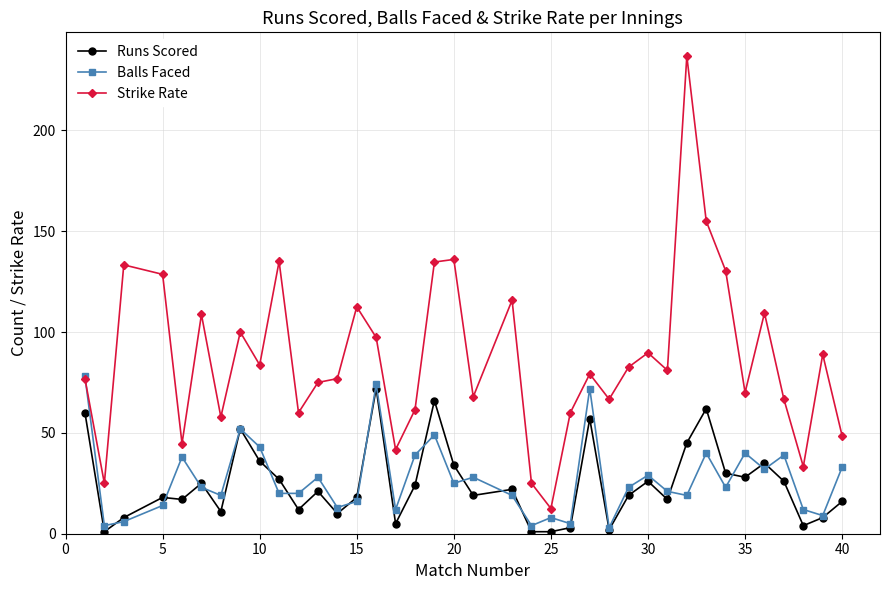

Which series has the largest range (max minus min)?

Strike Rate